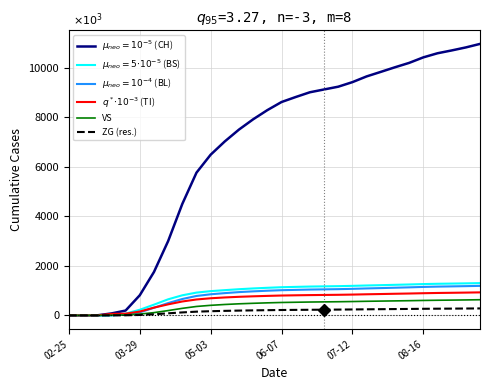

What is the maximum value shown in the chart?

10965